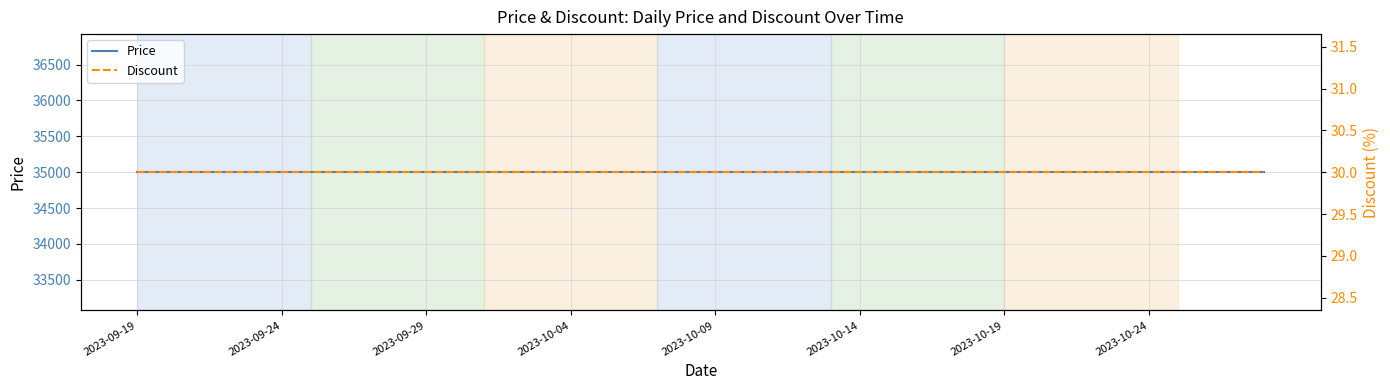

At which label is Discount closest to 30?

2023-09-19